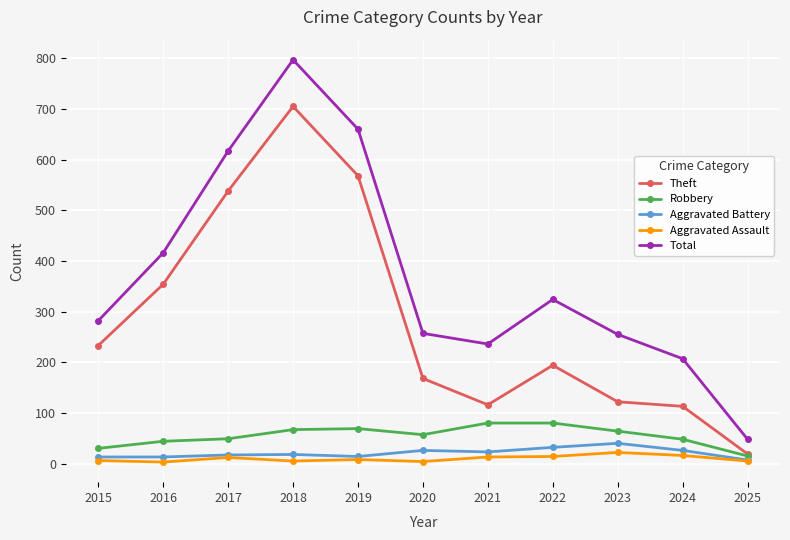

Is the value of Aggravated Battery at 2018 greater than the value of Total at 2024?

No